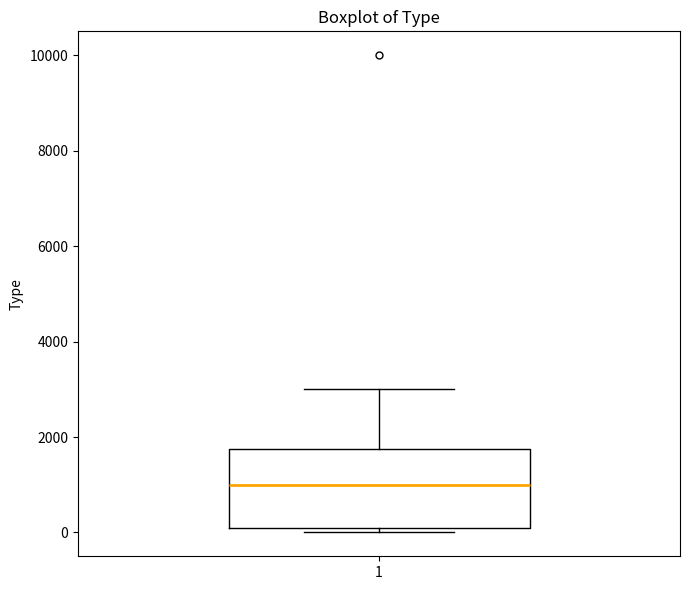

Where does the median line of the box at x = 1 sit on the y-axis? The values are not printed on the chart, so give them approximately, as read against the axis.

1000